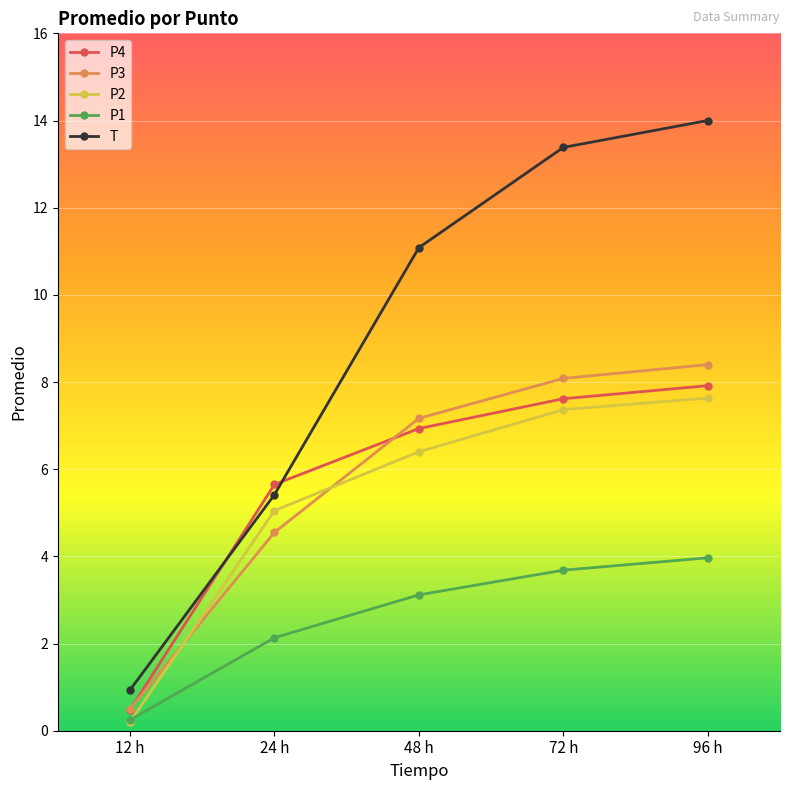

What position from the left is 12 h?

1